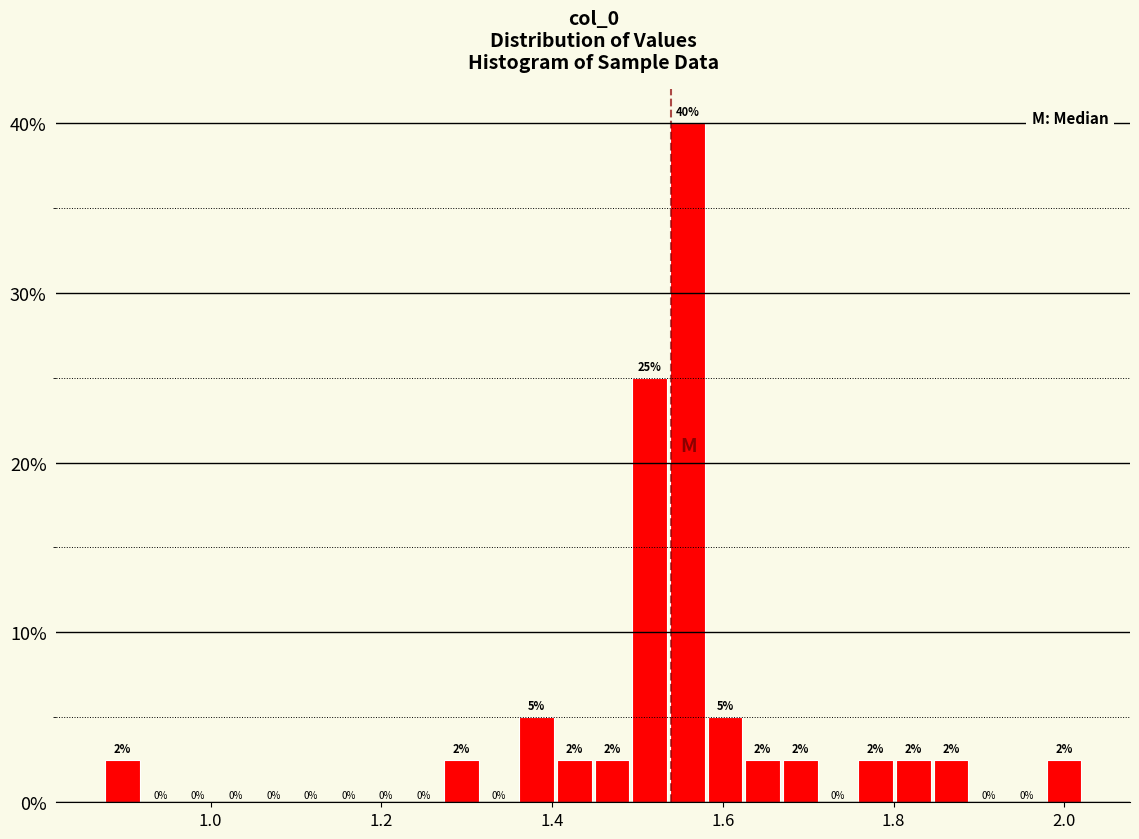

Read against the x-axis, roughly where is the centre of the tallest bar?

1.56